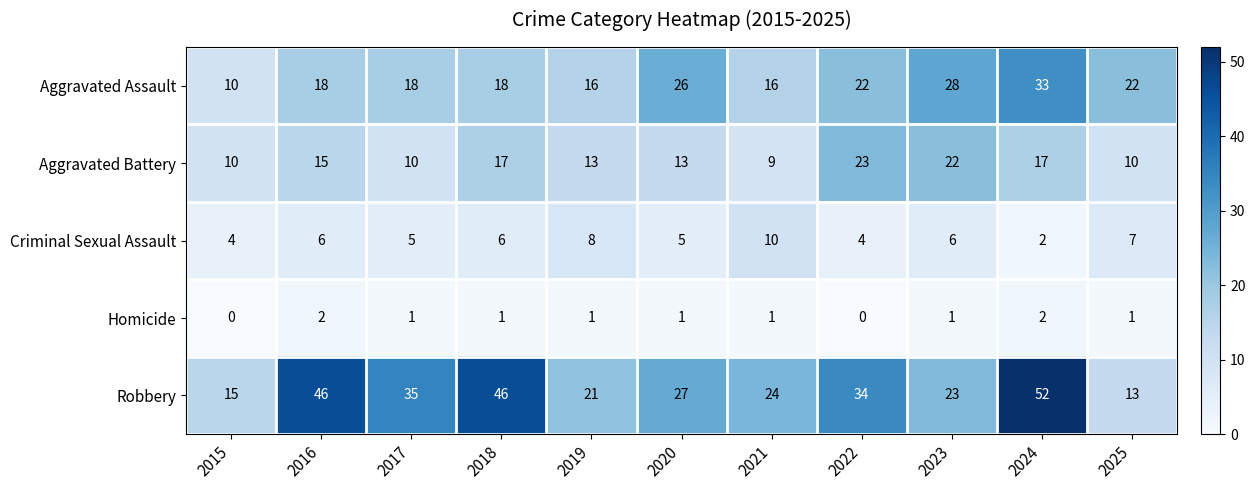

What is the average value of the Criminal Sexual Assault series?

6